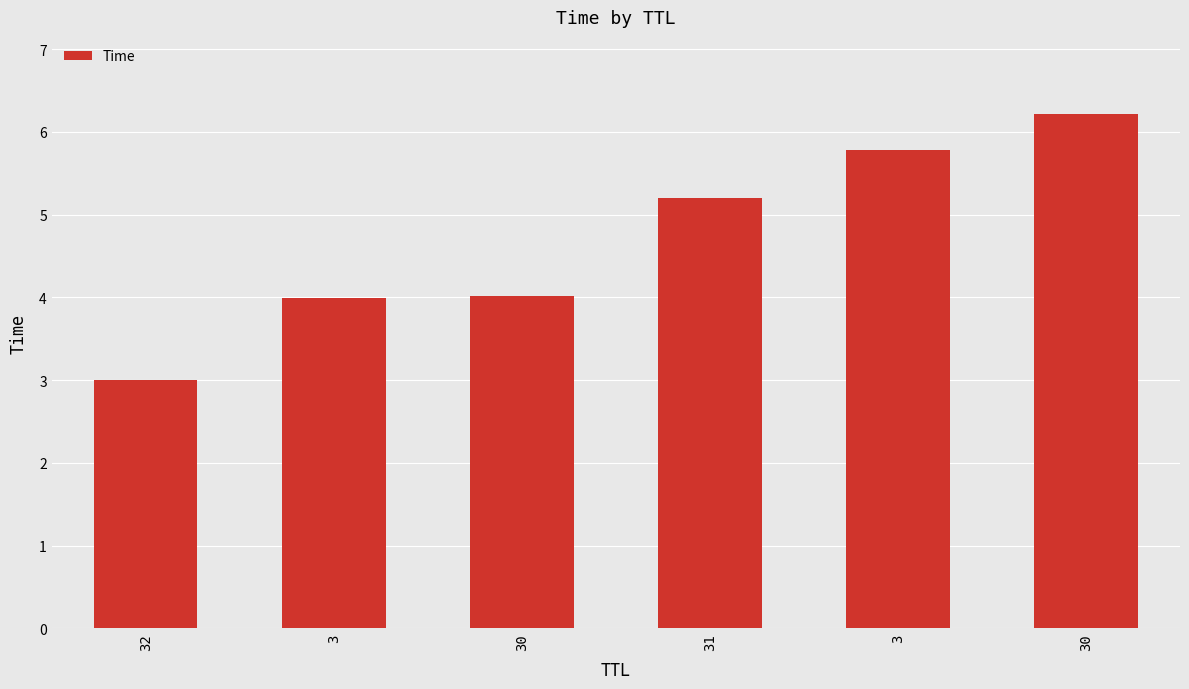

What is the ratio of the value at 30 to the value at 3?

0.7